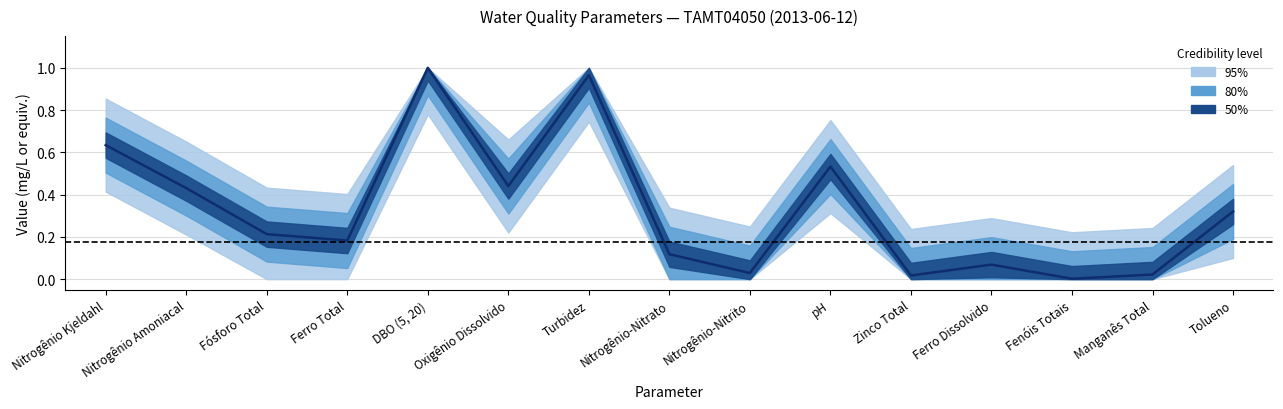

What position from the left is Nitrogênio Amoniacal?

2